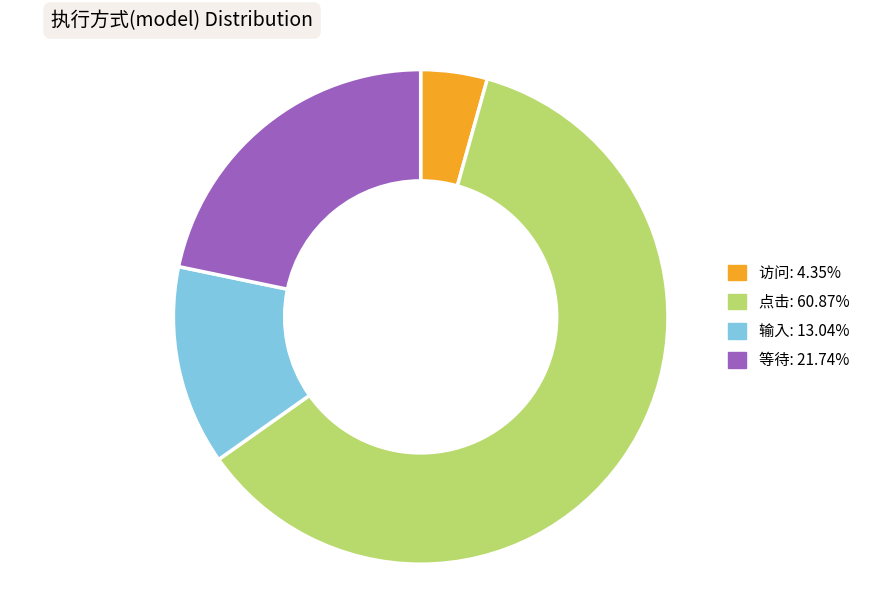

Combined, do 访问 and 输入 account for over 50%?

No